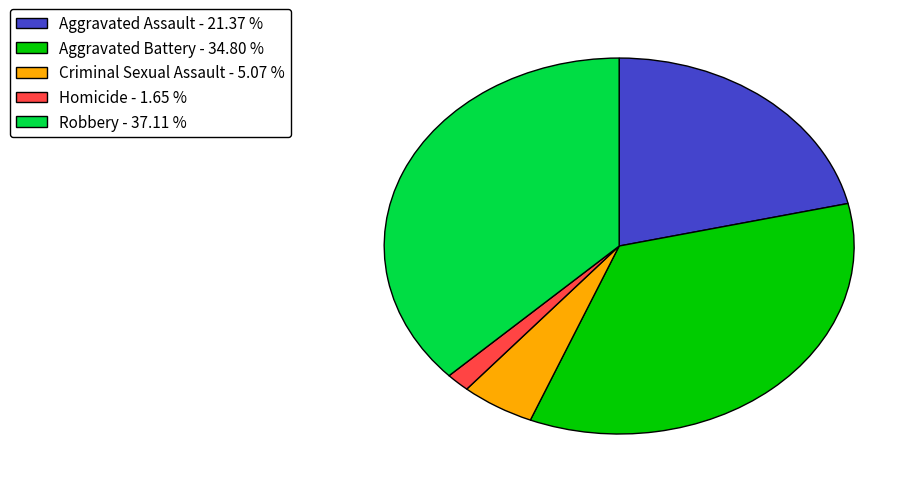

Approximately how many times larger is the value at Aggravated Battery compared to Homicide?

21.1